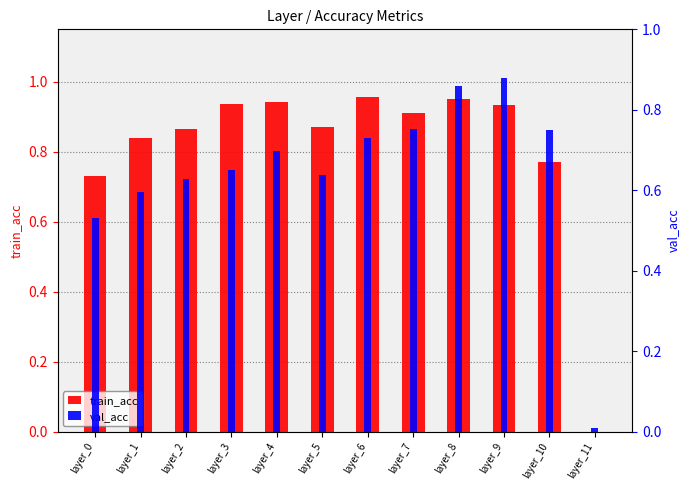

Reading left to right, transcribe all the data shown in this chart.

train_acc: 0.7	0.8	0.9	0.9	0.9	0.9	1.0	0.9	1.0	0.9	0.8	0.0
val_acc: 0.5	0.6	0.6	0.7	0.7	0.6	0.7	0.8	0.9	0.9	0.8	0.0